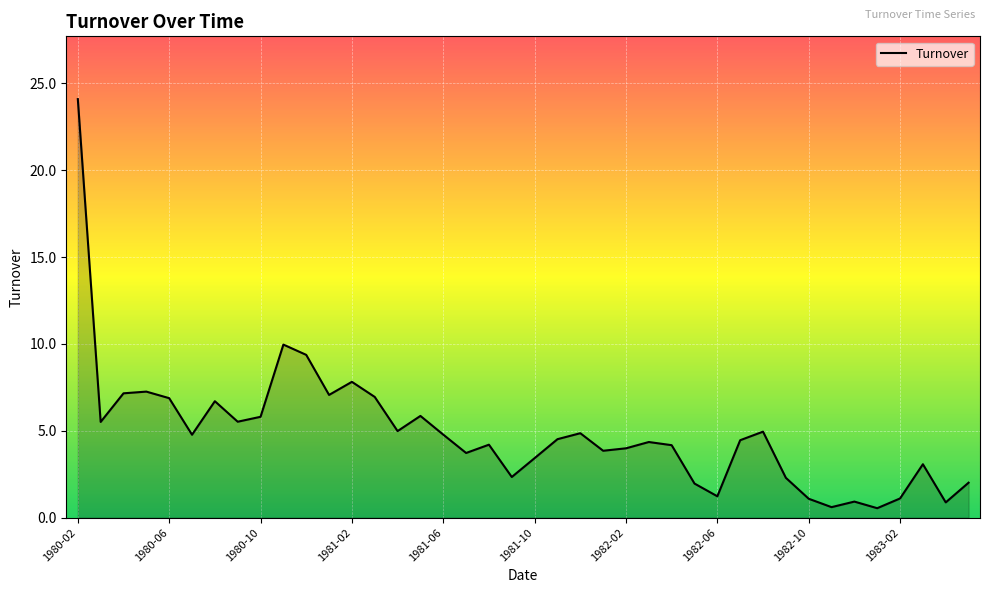

What is the difference between the maximum and minimum values?

23.6